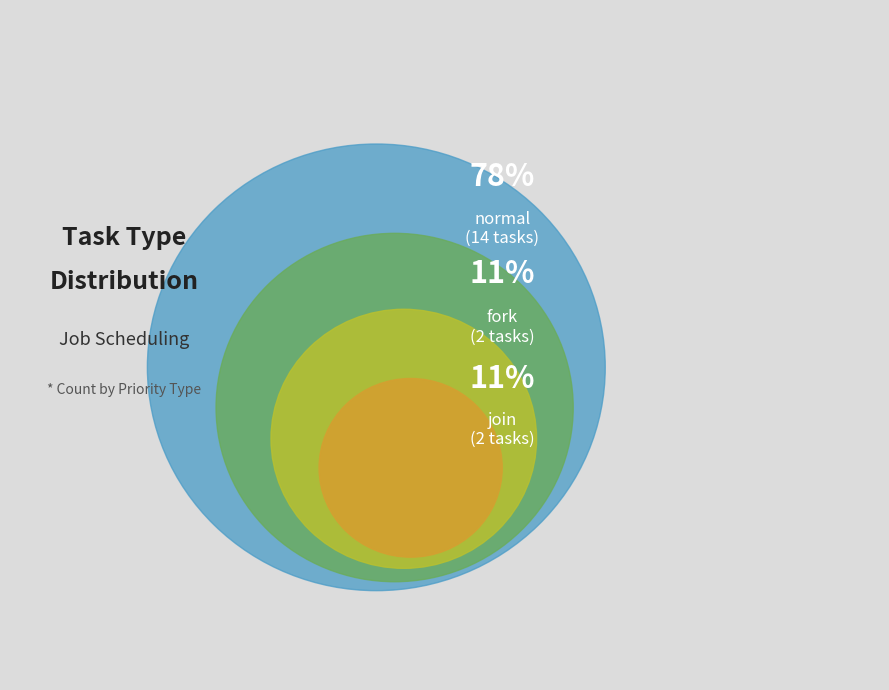

Count the number of slices in the pie.

3